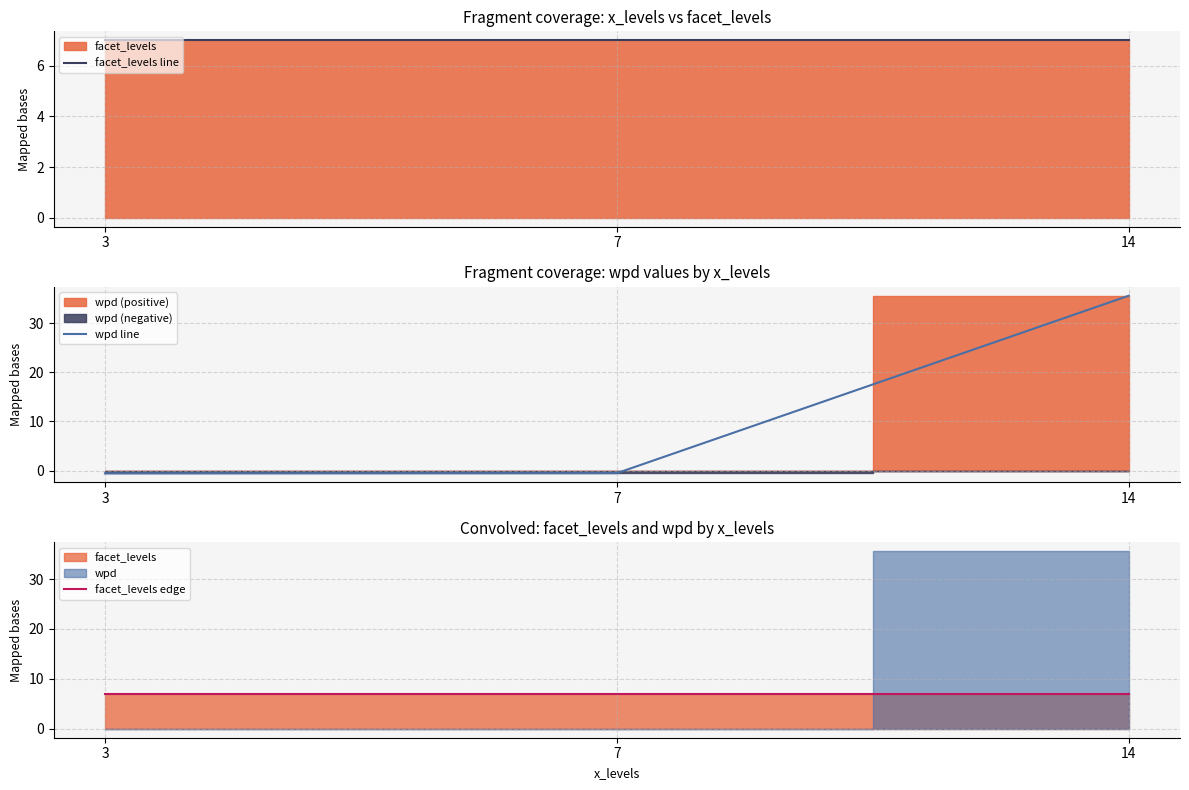

Does the chart display data point markers on the line(s)?

No